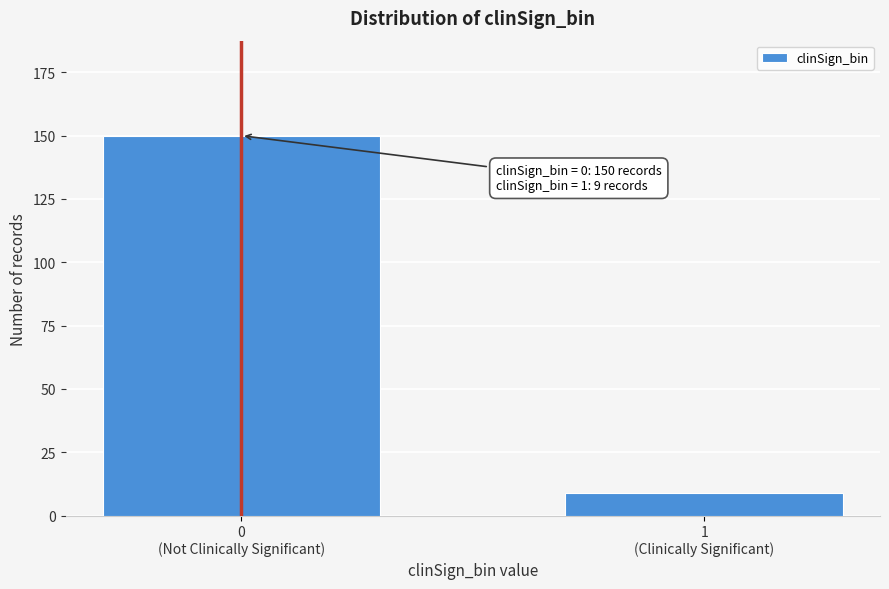

Reading right to left, list all the values displayed in this chart.

9	150